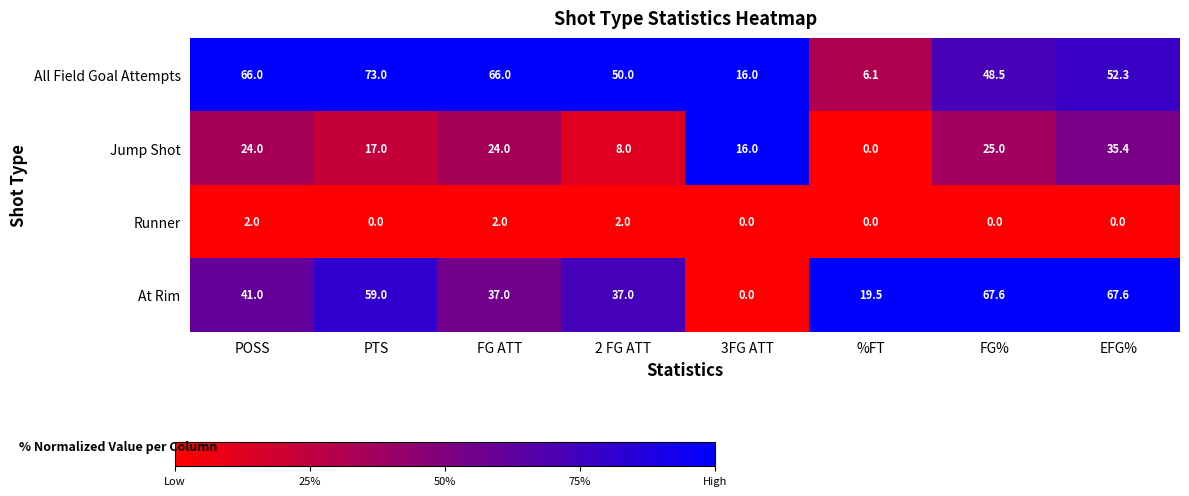

What is the sum of all All Field Goal Attempts values?

377.9